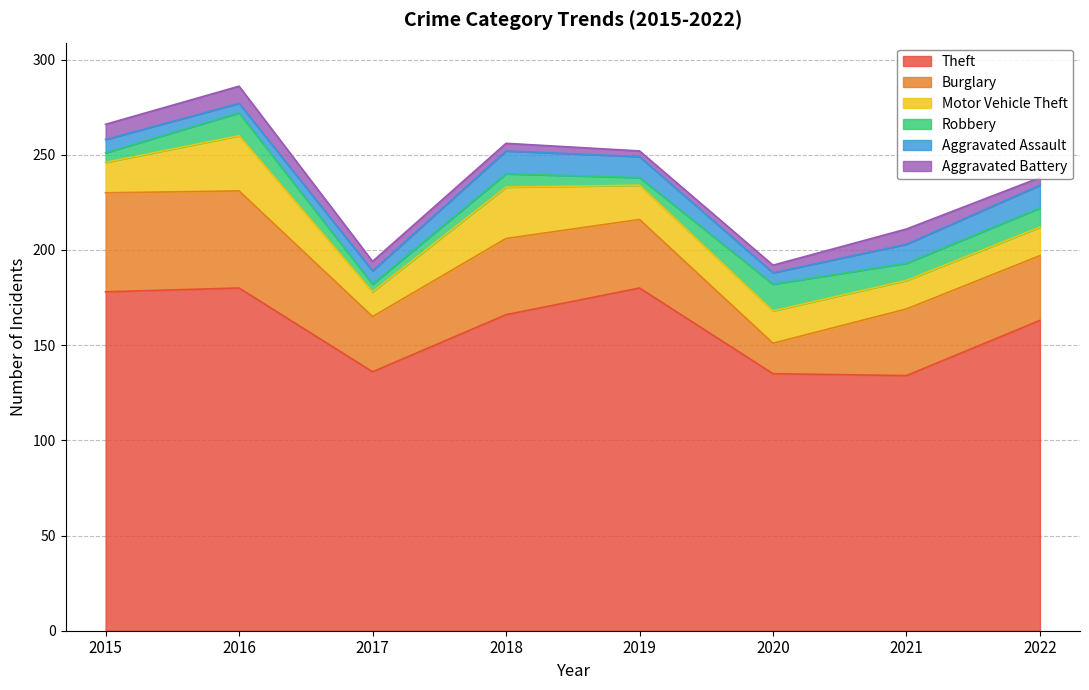

What is the difference between the Theft values at 2020 and 2017?

1